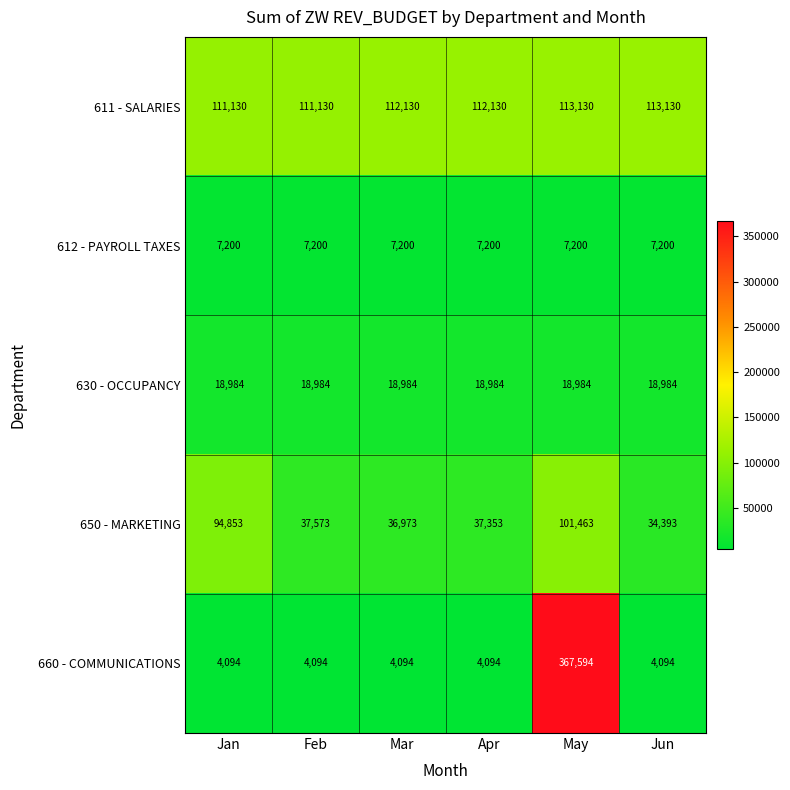

What is the average value of the 660 - COMMUNICATIONS series?

64677